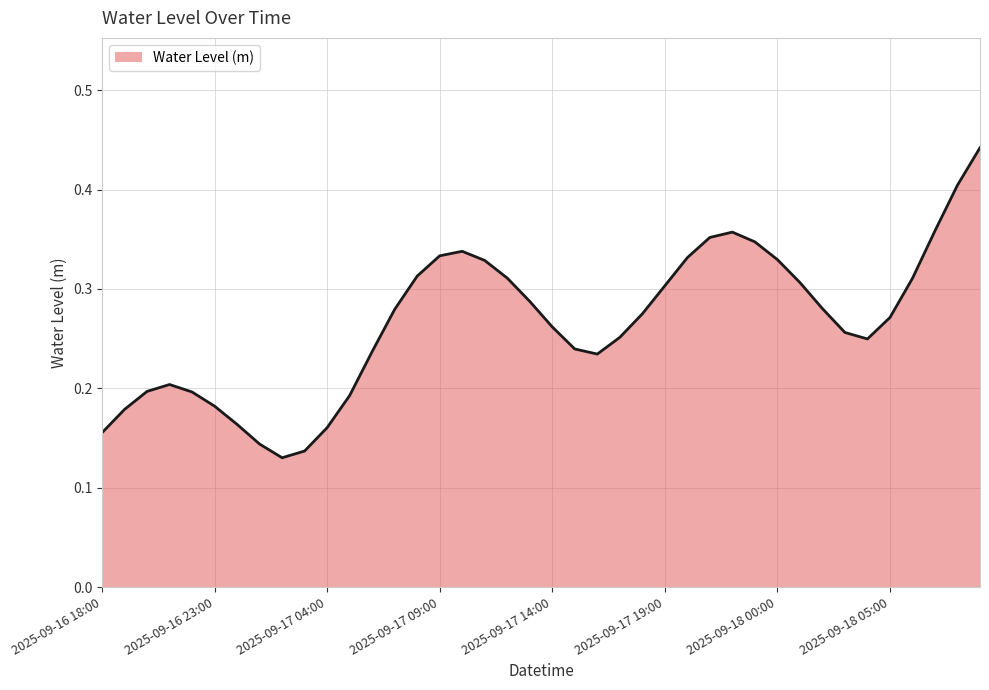

Is this an area chart (filled region under the line)?

Yes